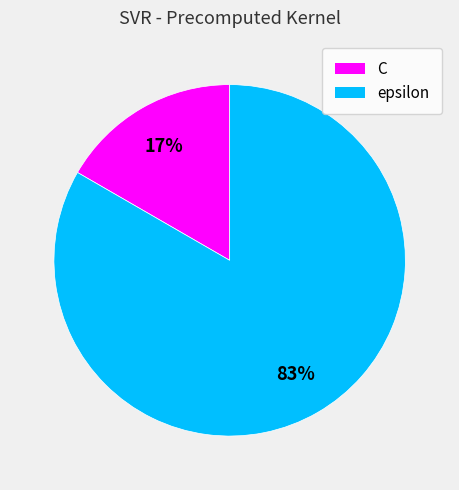

To the nearest percent, what is the combined percentage of C and epsilon?

100%